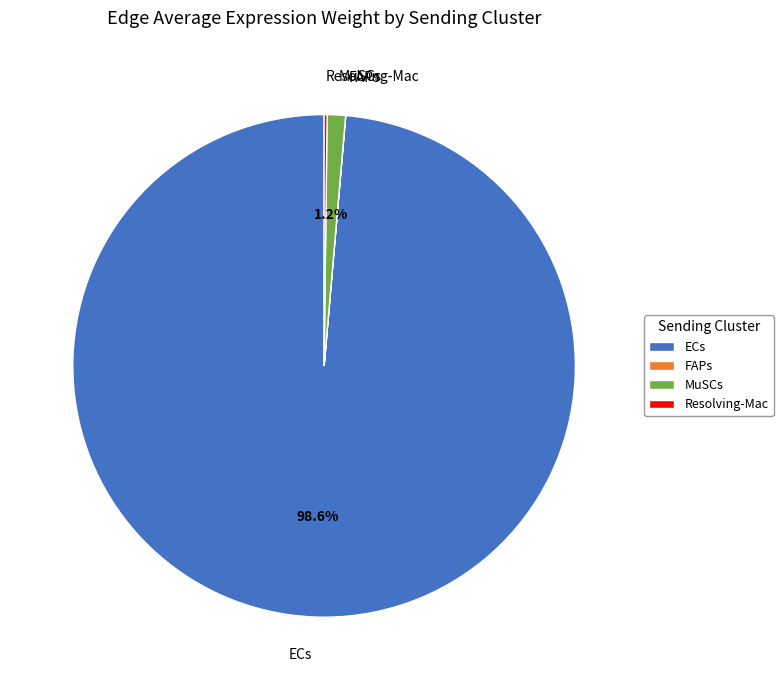

Which slice is the largest?

ECs